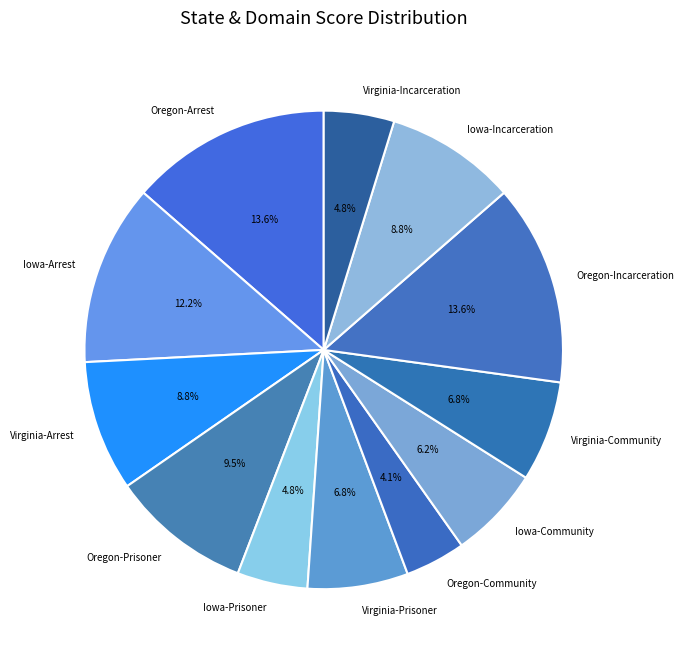

What is the smallest slice in the pie chart?

Oregon-Community